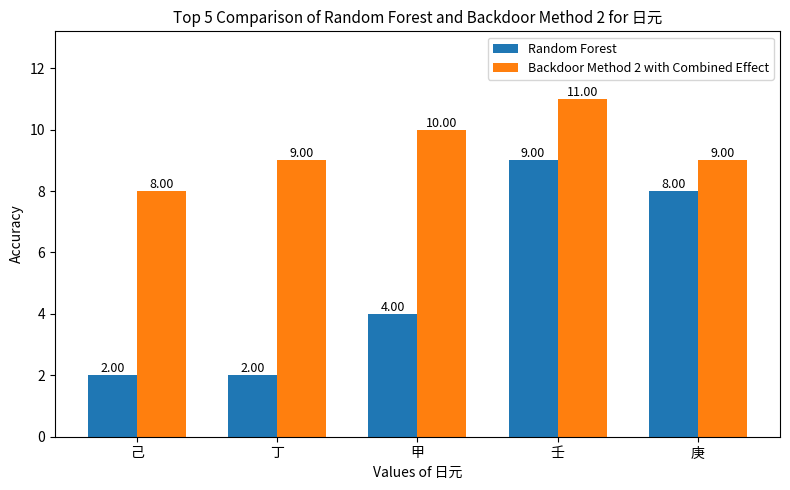

Between 己 and 壬, which series saw the biggest shift?

Random Forest